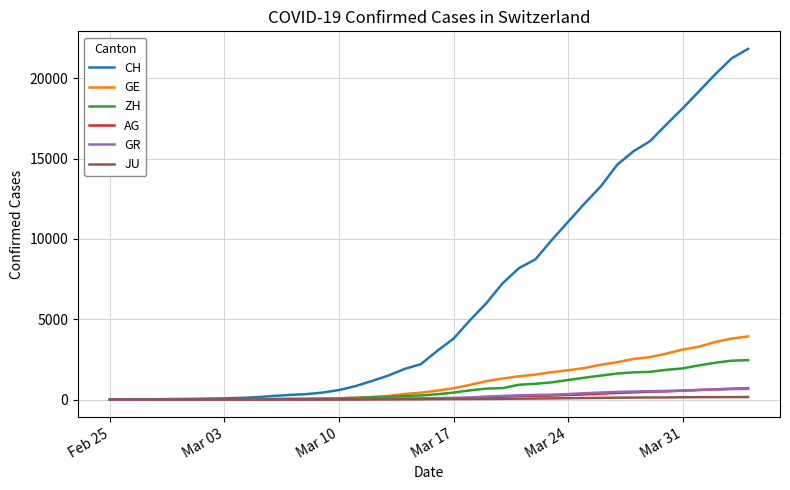

Which series has the largest total across all categories?

CH